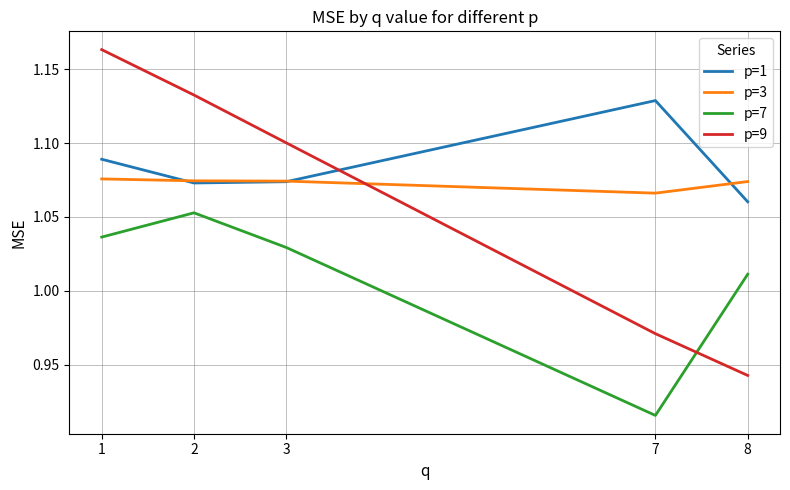

Which series has the largest total across all categories?

p=1